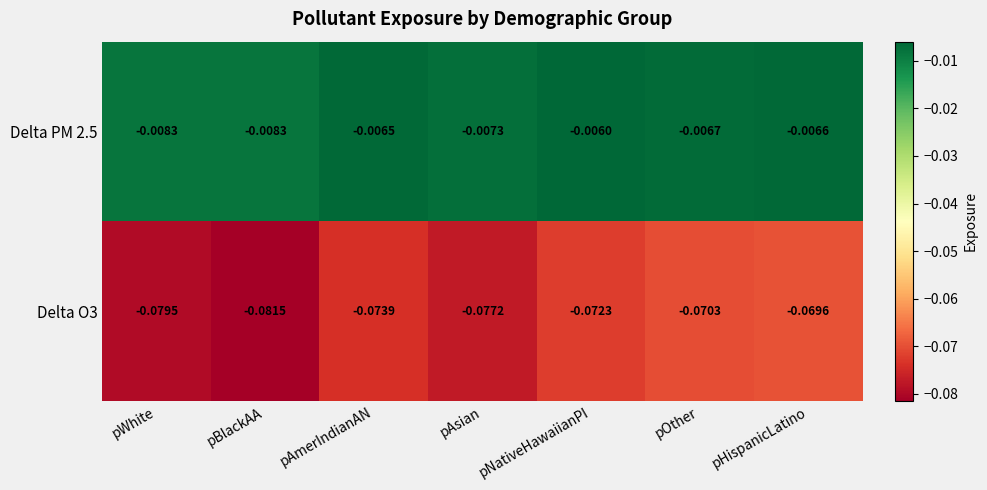

Is the value of Delta PM 2.5 at pAsian greater than the value of Delta O3 at pAmerIndianAN?

Yes